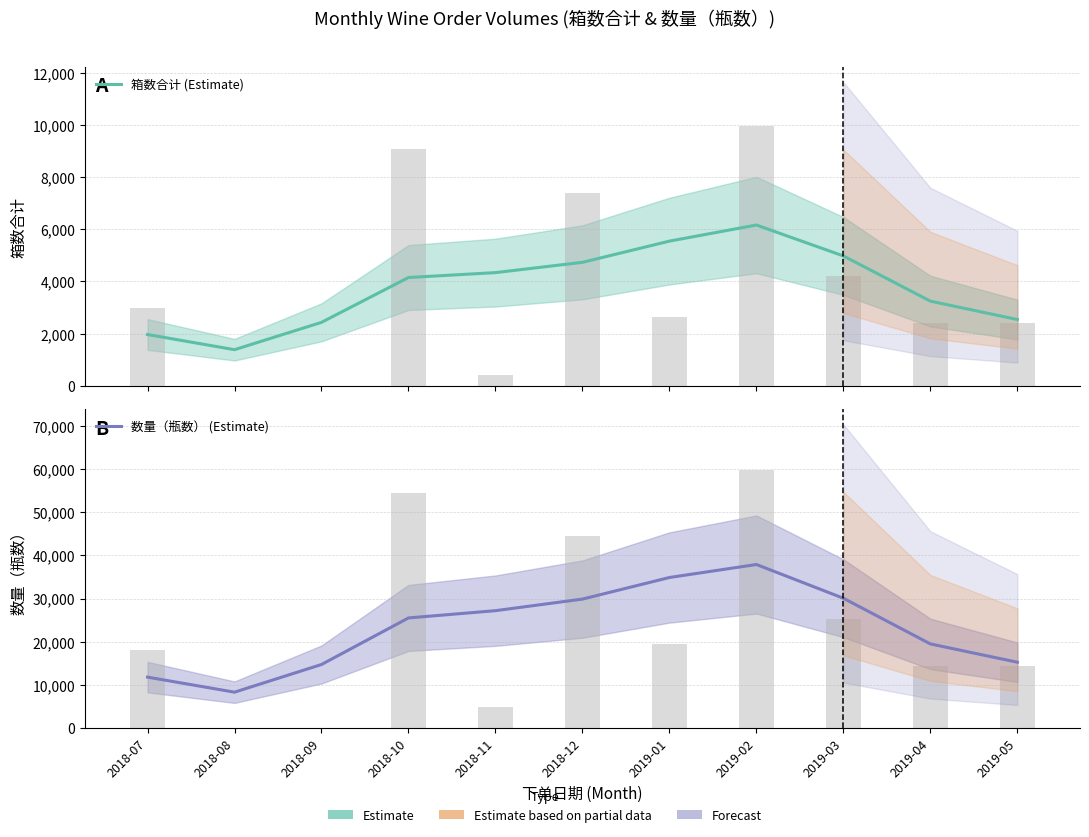

Reading left to right, what are all the values shown in this chart?

箱数合计 (Estimate): 2018-07=1964.3	2018-08=1381.6	2018-09=2430.5	2018-10=4151.3	2018-11=4338.7	2018-12=4733.7	2019-01=5547.4	2019-02=6165.1	2019-03=4978.5	2019-04=3244.3	2019-05=2539.4
数量（瓶数） (Estimate): 2018-07=11786.2	2018-08=8300.5	2018-09=14713.2	2018-10=25504.8	2018-11=27188.9	2018-12=29871.1	2019-01=34875.6	2019-02=37887.4	2019-03=30068.8	2019-04=19482.3	2019-05=15237.2